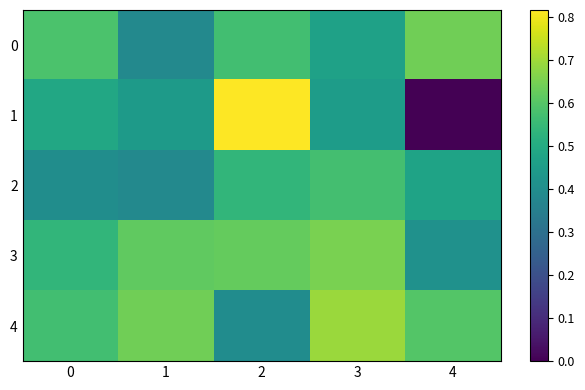

Between 0 and 3, which series saw the biggest shift?

2